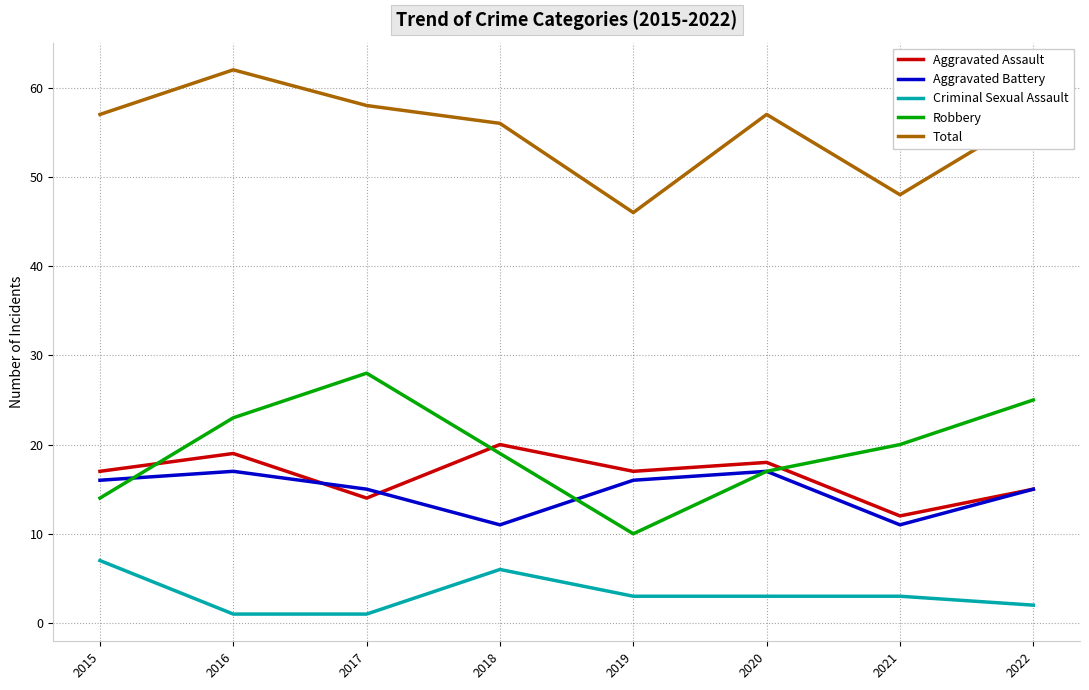

What is the total value across all series at 2017?

116